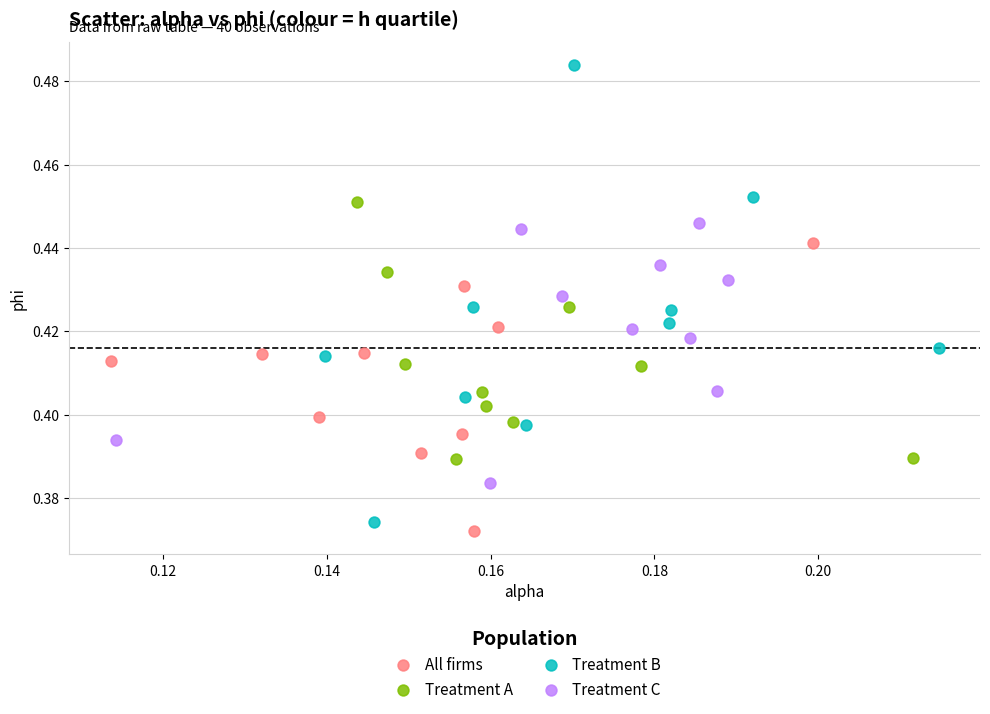

Which series contains the lowest Y value?

All firms